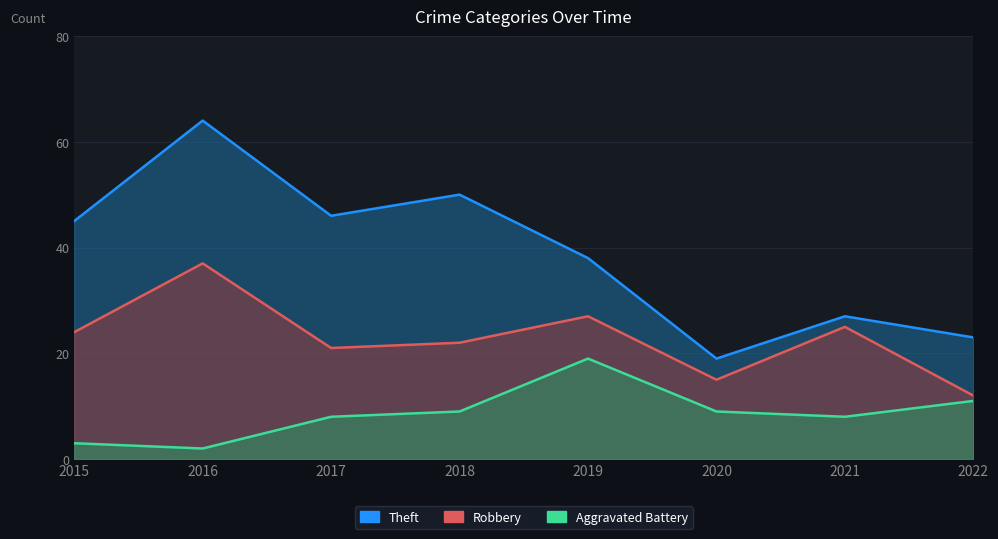

At which label does Theft first exceed 45?

2016